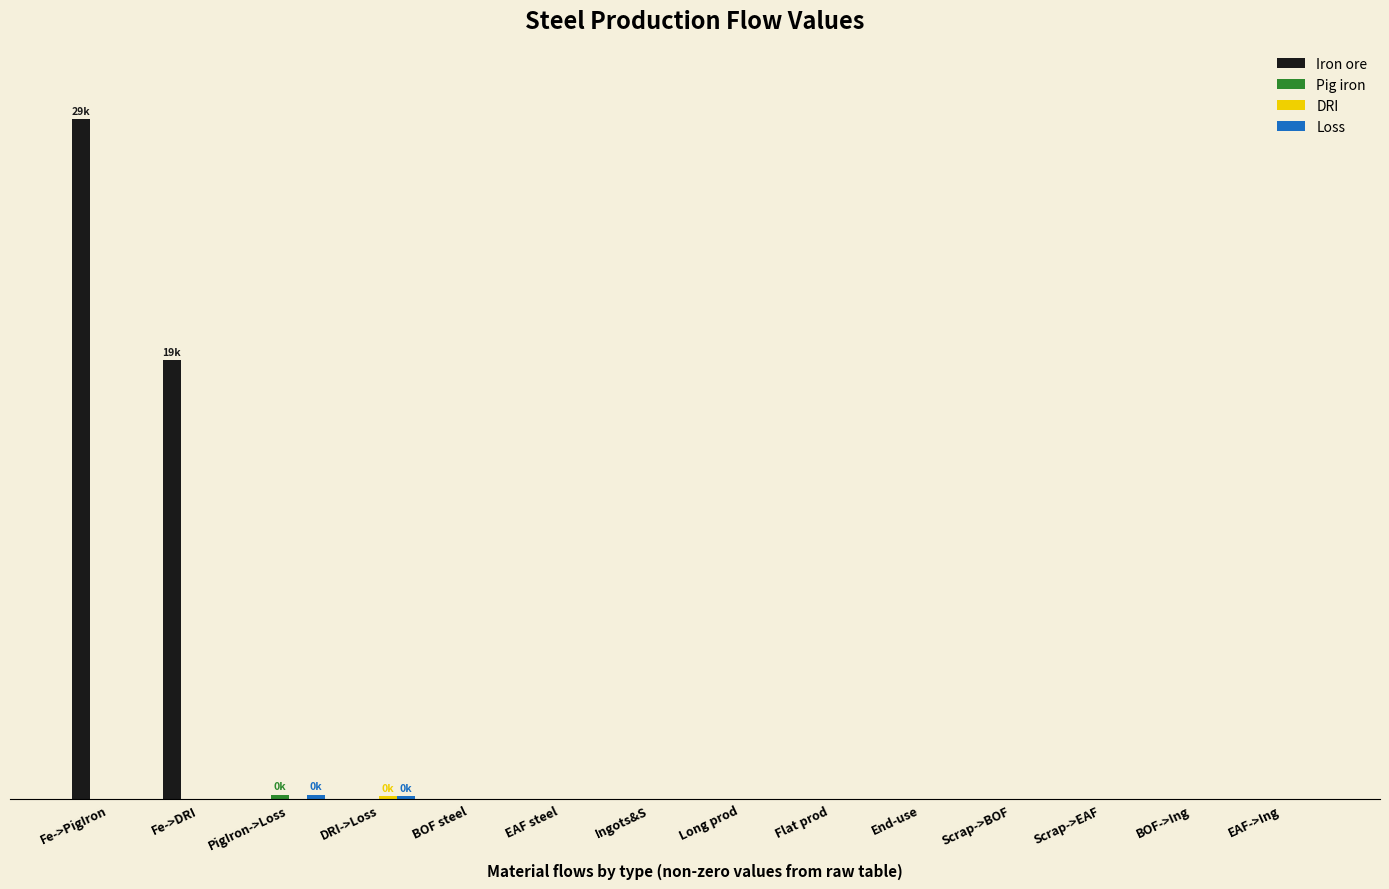

Rank the categories by Iron ore value from highest to lowest.

Fe->PigIron, Fe->DRI, PigIron->Loss, DRI->Loss, BOF steel, EAF steel, Ingots&S, Long prod, Flat prod, End-use, Scrap->BOF, Scrap->EAF, BOF->Ing, EAF->Ing